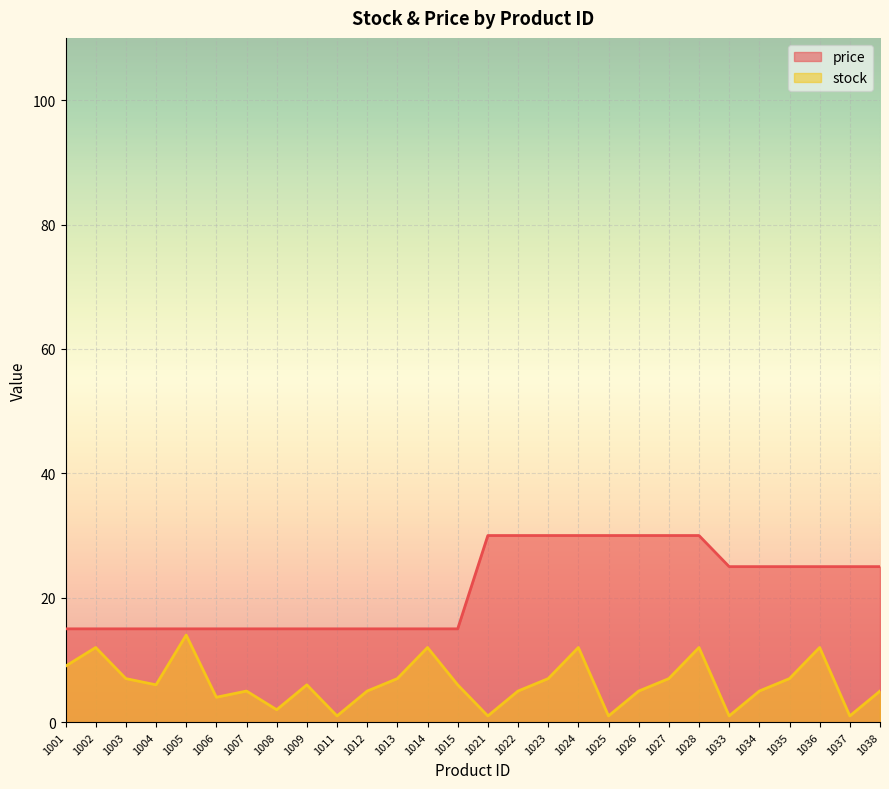

Reading left to right, transcribe all the data shown in this chart.

price: 15	15	15	15	15	15	15	15	15	15	15	15	15	15	30	30	30	30	30	30	30	30	25	25	25	25	25	25
stock: 9	12	7	6	14	4	5	2	6	1	5	7	12	6	1	5	7	12	1	5	7	12	1	5	7	12	1	5